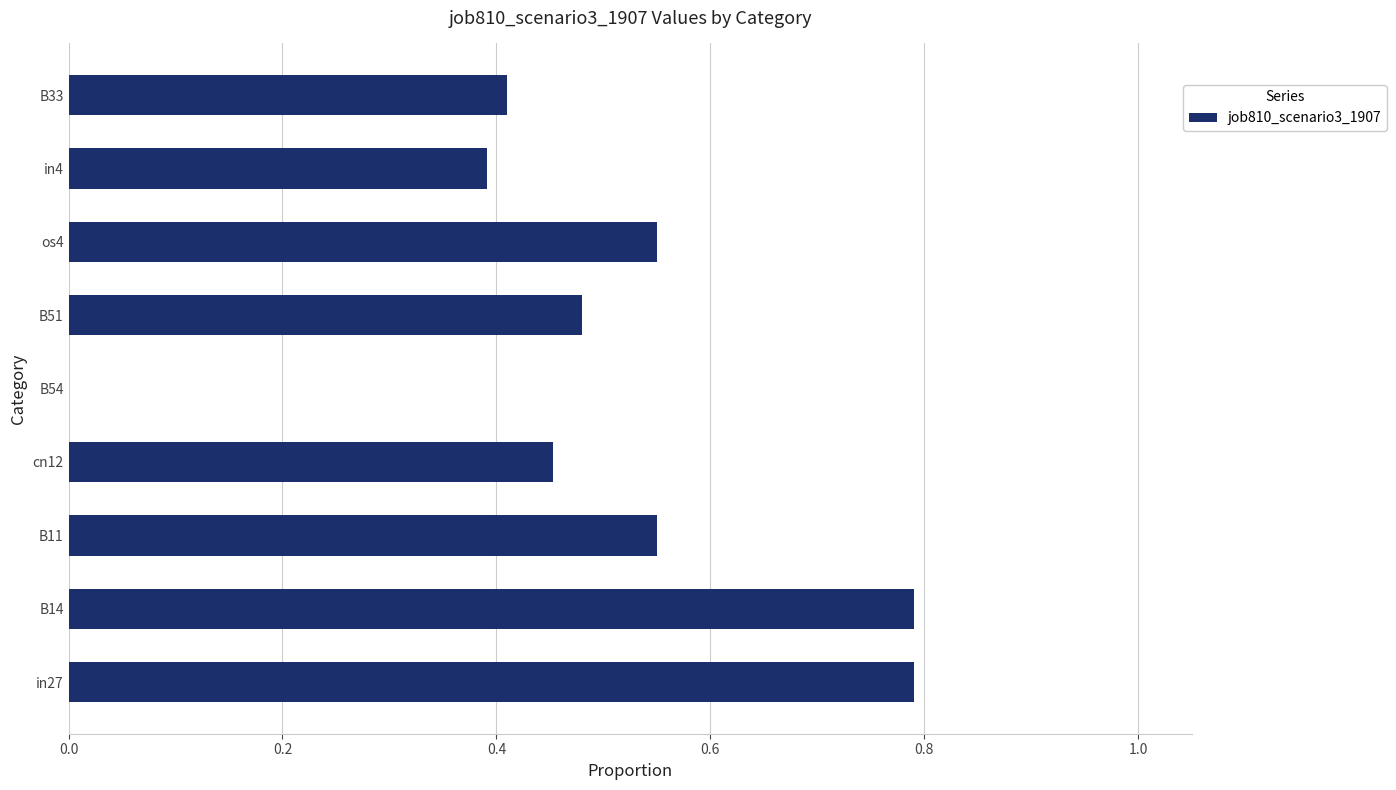

What is the change in value from B54 to os4?

+0.6